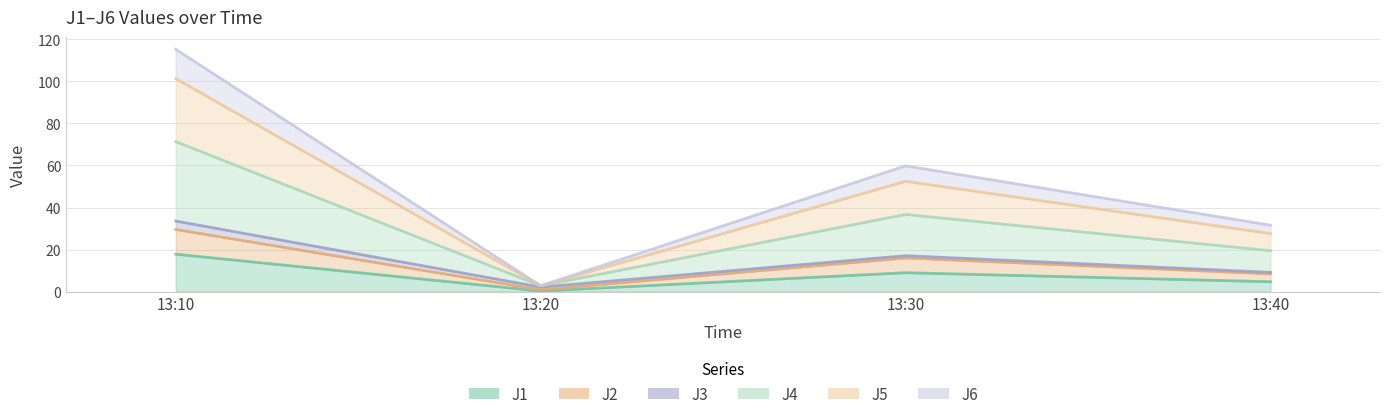

How many data points does each series have?

4